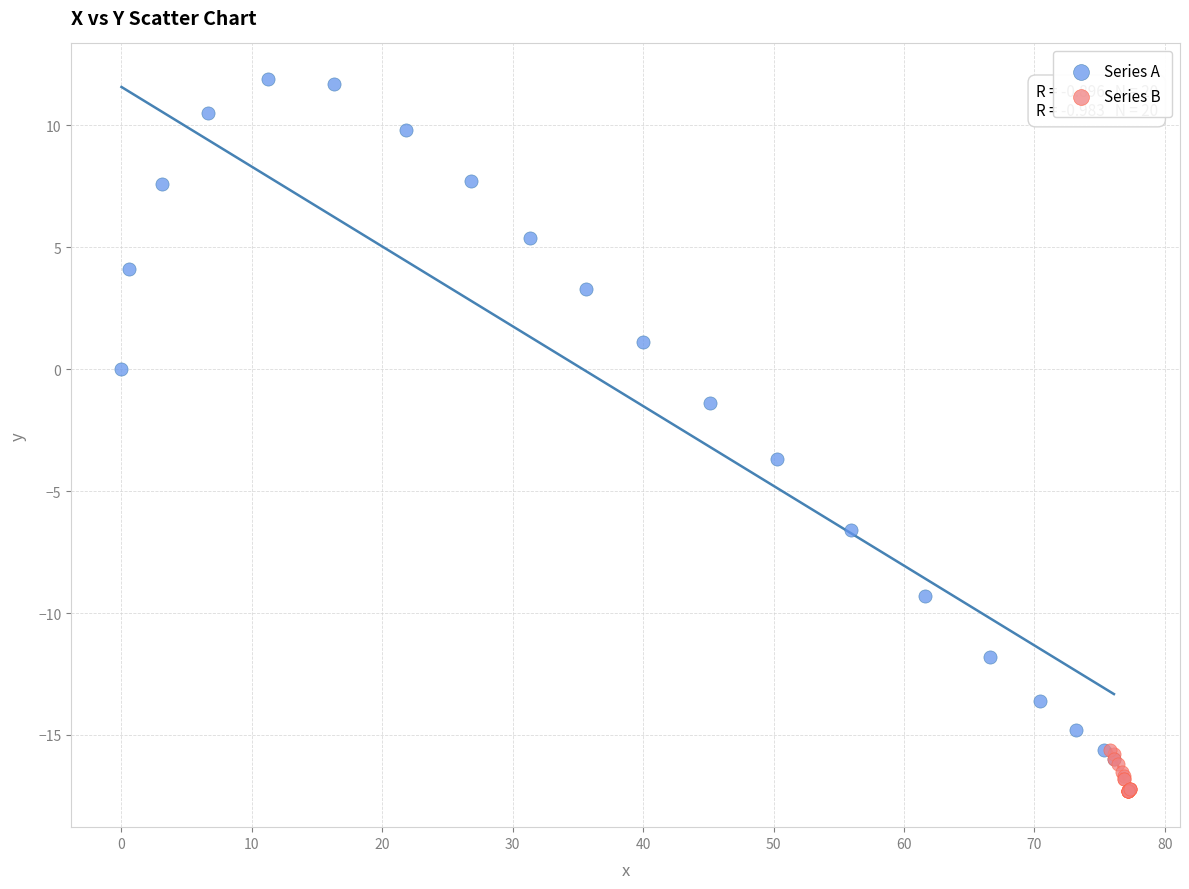

Which series reaches the minimum Y coordinate?

Series B